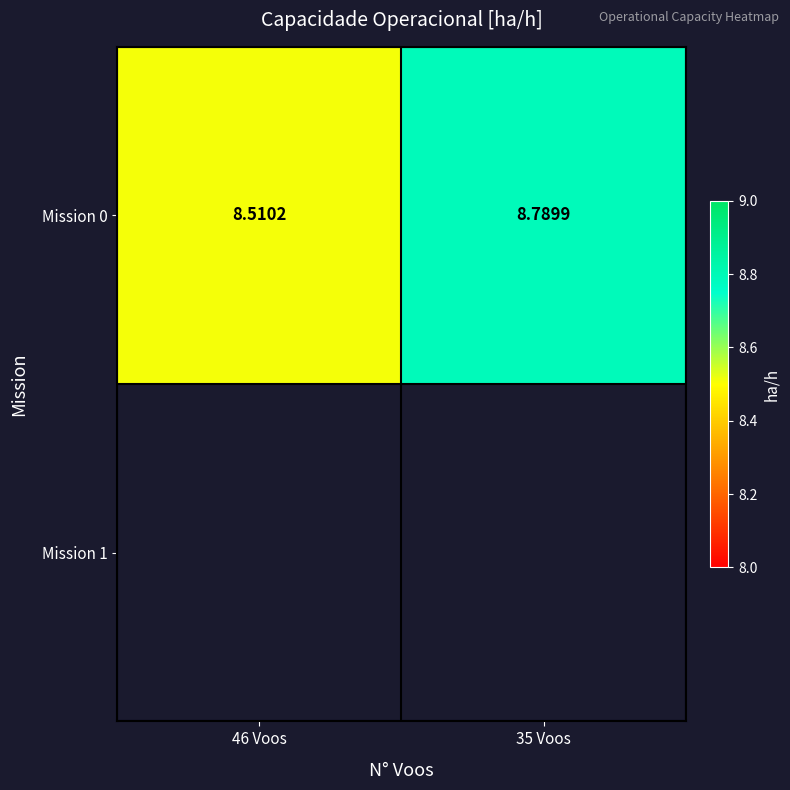

List the labels in order of value, largest first.

35 Voos, 46 Voos